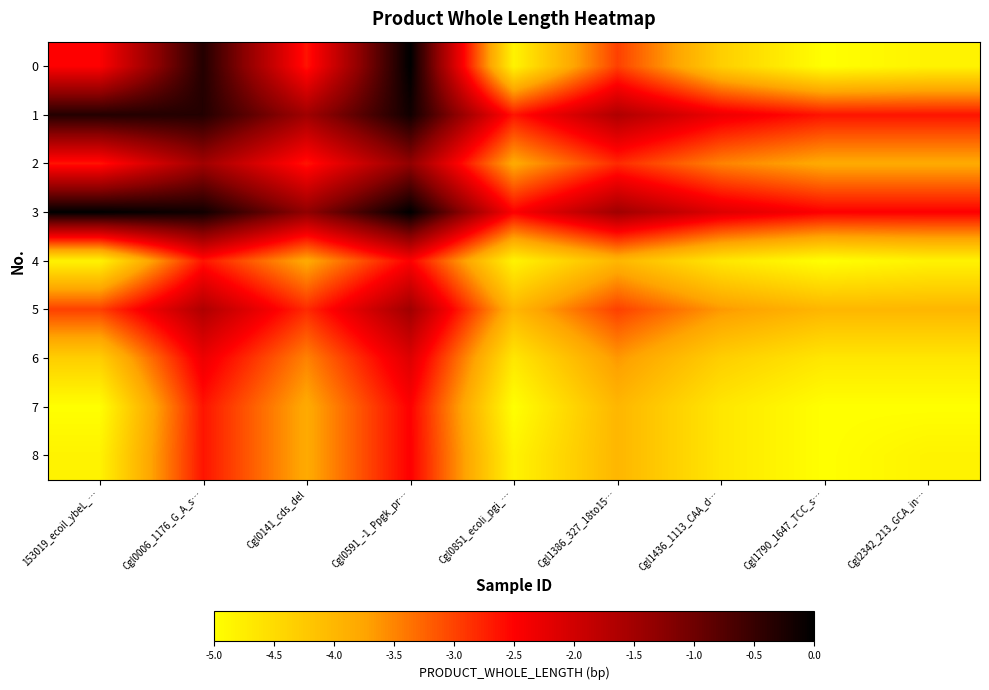

Reading right to left, transcribe all the data shown in this chart.

0: Cgl2342_213_GCA_in…=-4.8	Cgl1790_1647_TCC_s…=-5.0	Cgl1436_1113_CAA_d…=-4.3	Cgl1386_327_18to15…=-3.0	Cgl0851_ecoli_pgi_…=-4.8	Cgl0591_-1_Ppgk_pr…=-0.0	Cgl0141_cds_del=-2.6	Cgl0006_1176_G_A_s…=-0.3	153019_ecoil_ybeL_…=-2.5
1: Cgl2342_213_GCA_in…=-2.6	Cgl1790_1647_TCC_s…=-2.6	Cgl1436_1113_CAA_d…=-2.3	Cgl1386_327_18to15…=-1.7	Cgl0851_ecoli_pgi_…=-2.6	Cgl0591_-1_Ppgk_pr…=-0.2	Cgl0141_cds_del=-1.5	Cgl0006_1176_G_A_s…=-0.3	153019_ecoil_ybeL_…=-0.3
2: Cgl2342_213_GCA_in…=-3.8	Cgl1790_1647_TCC_s…=-3.8	Cgl1436_1113_CAA_d…=-3.5	Cgl1386_327_18to15…=-2.8	Cgl0851_ecoli_pgi_…=-3.8	Cgl0591_-1_Ppgk_pr…=-1.3	Cgl0141_cds_del=-2.6	Cgl0006_1176_G_A_s…=-1.5	153019_ecoil_ybeL_…=-2.6
3: Cgl2342_213_GCA_in…=-2.5	Cgl1790_1647_TCC_s…=-2.5	Cgl1436_1113_CAA_d…=-2.1	Cgl1386_327_18to15…=-1.5	Cgl0851_ecoli_pgi_…=-2.5	Cgl0591_-1_Ppgk_pr…=-0.0	Cgl0141_cds_del=-1.3	Cgl0006_1176_G_A_s…=-0.2	153019_ecoil_ybeL_…=-0.0
4: Cgl2342_213_GCA_in…=-4.8	Cgl1790_1647_TCC_s…=-5.0	Cgl1436_1113_CAA_d…=-4.7	Cgl1386_327_18to15…=-4.0	Cgl0851_ecoli_pgi_…=-4.8	Cgl0591_-1_Ppgk_pr…=-2.5	Cgl0141_cds_del=-3.8	Cgl0006_1176_G_A_s…=-2.6	153019_ecoil_ybeL_…=-4.8
5: Cgl2342_213_GCA_in…=-4.0	Cgl1790_1647_TCC_s…=-4.0	Cgl1436_1113_CAA_d…=-3.7	Cgl1386_327_18to15…=-3.0	Cgl0851_ecoli_pgi_…=-4.0	Cgl0591_-1_Ppgk_pr…=-1.5	Cgl0141_cds_del=-2.8	Cgl0006_1176_G_A_s…=-1.7	153019_ecoil_ybeL_…=-3.0
6: Cgl2342_213_GCA_in…=-4.7	Cgl1790_1647_TCC_s…=-4.7	Cgl1436_1113_CAA_d…=-4.3	Cgl1386_327_18to15…=-3.7	Cgl0851_ecoli_pgi_…=-4.7	Cgl0591_-1_Ppgk_pr…=-2.1	Cgl0141_cds_del=-3.5	Cgl0006_1176_G_A_s…=-2.3	153019_ecoil_ybeL_…=-4.3
7: Cgl2342_213_GCA_in…=-5.0	Cgl1790_1647_TCC_s…=-5.0	Cgl1436_1113_CAA_d…=-4.7	Cgl1386_327_18to15…=-4.0	Cgl0851_ecoli_pgi_…=-5.0	Cgl0591_-1_Ppgk_pr…=-2.5	Cgl0141_cds_del=-3.8	Cgl0006_1176_G_A_s…=-2.6	153019_ecoil_ybeL_…=-5.0
8: Cgl2342_213_GCA_in…=-4.8	Cgl1790_1647_TCC_s…=-5.0	Cgl1436_1113_CAA_d…=-4.7	Cgl1386_327_18to15…=-4.0	Cgl0851_ecoli_pgi_…=-4.8	Cgl0591_-1_Ppgk_pr…=-2.5	Cgl0141_cds_del=-3.8	Cgl0006_1176_G_A_s…=-2.6	153019_ecoil_ybeL_…=-4.8